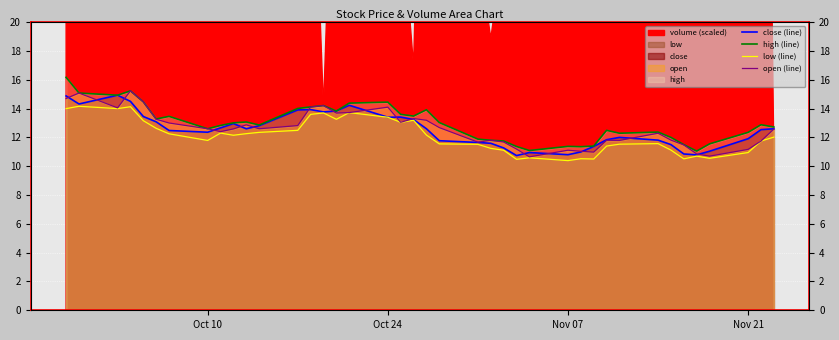

How many data points in close (line) are less than 12?

16